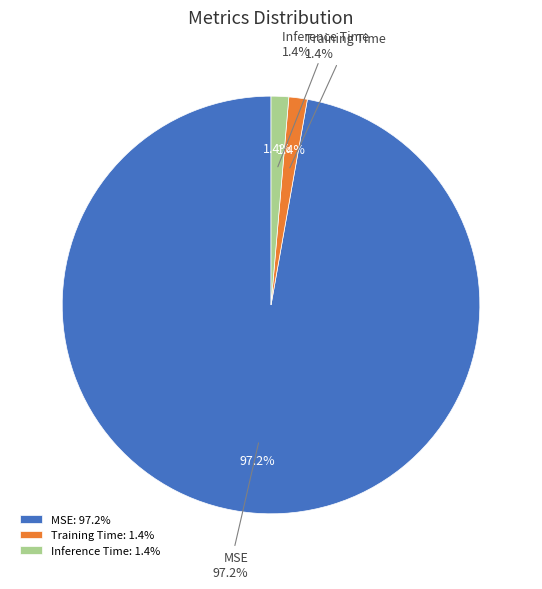

To the nearest percent, what is the combined percentage of MSE and Inference Time?

99%